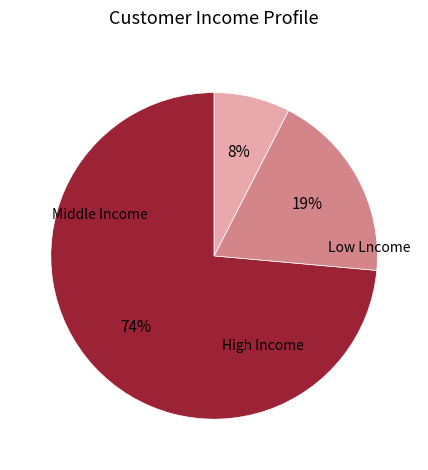

To the nearest percent, what is the average slice percentage?

33%